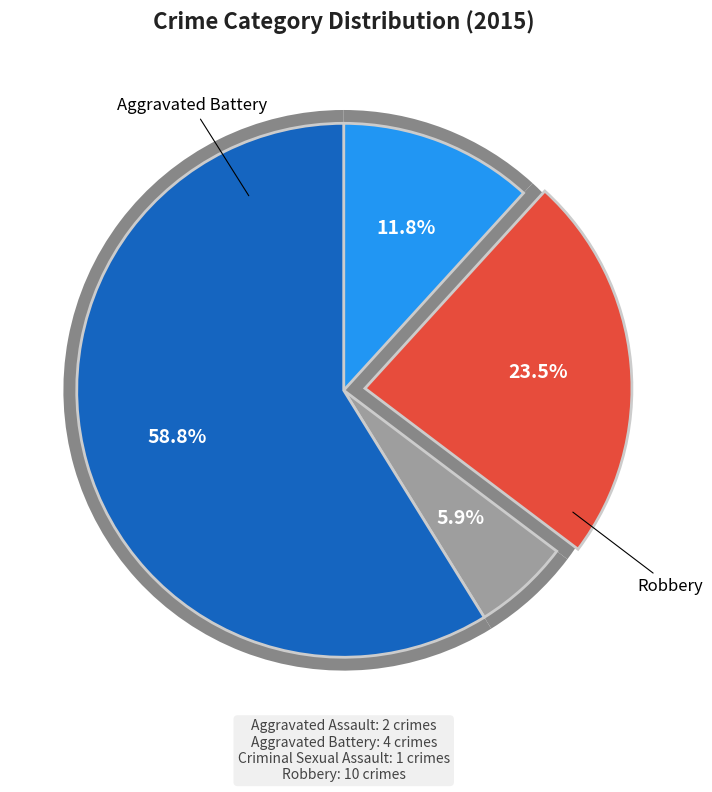

What percentage do Criminal Sexual Assault and Aggravated Assault together represent?

17.6%